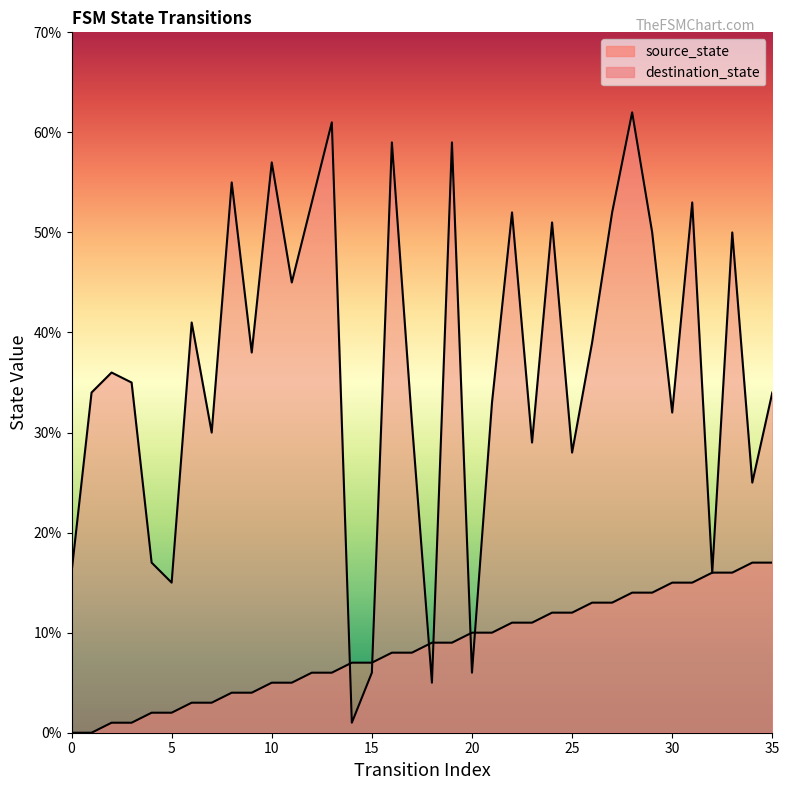

Read the source_state value at 18, to the nearest 5.

10